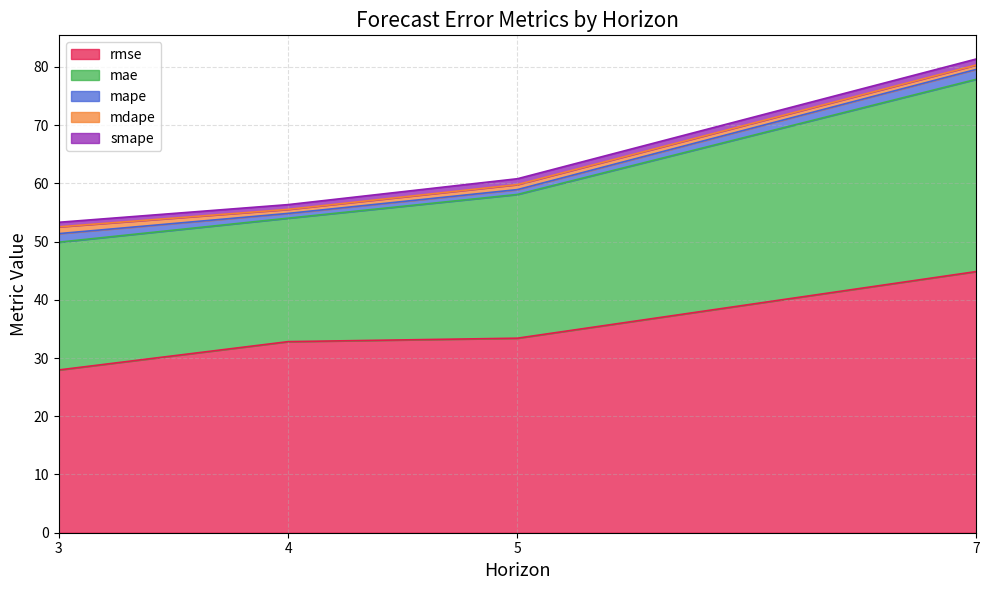

True or false: rmse and mse cross at least once.

False